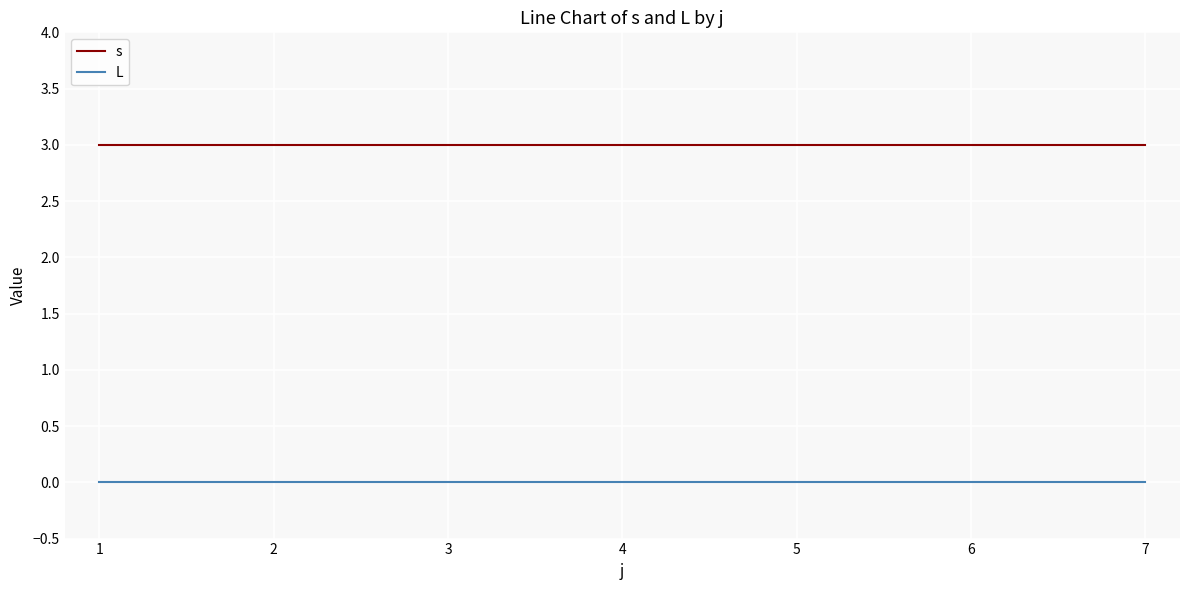

What are all the series names shown in the legend?

s, L